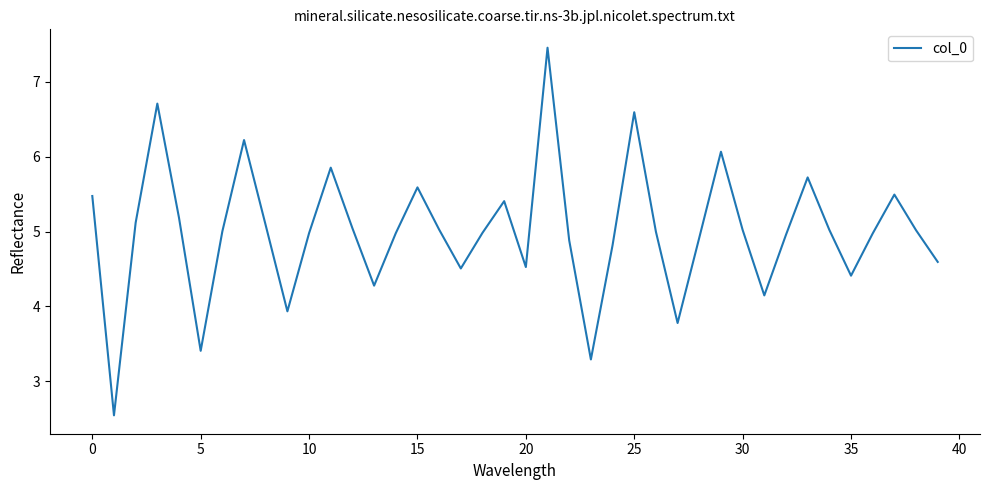

What is the maximum value shown in the chart?

7.5